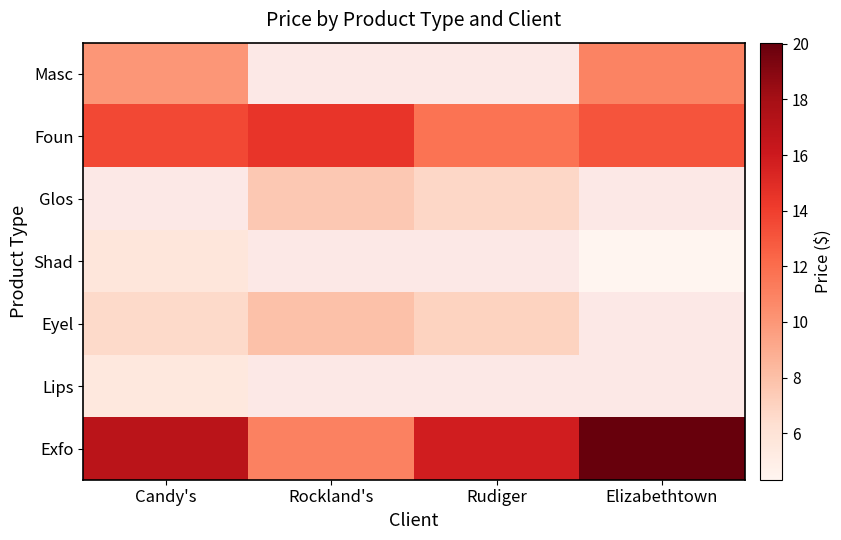

What value does the Exfo series have at Rockland's?

11.1